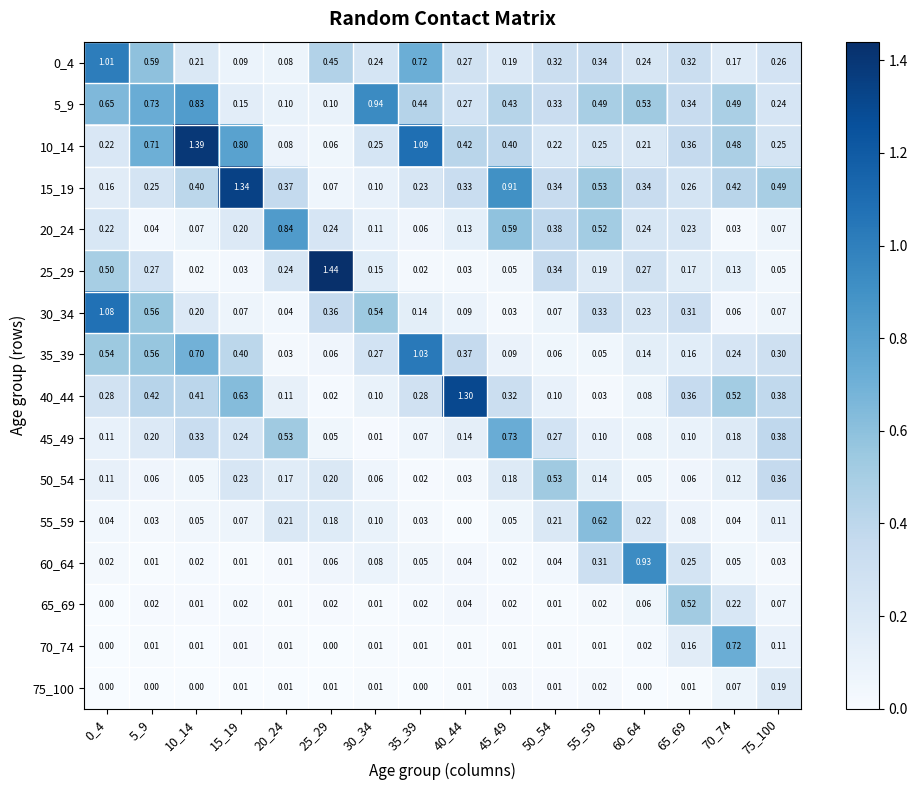

At how many categories does at least one series exceed 0?

16